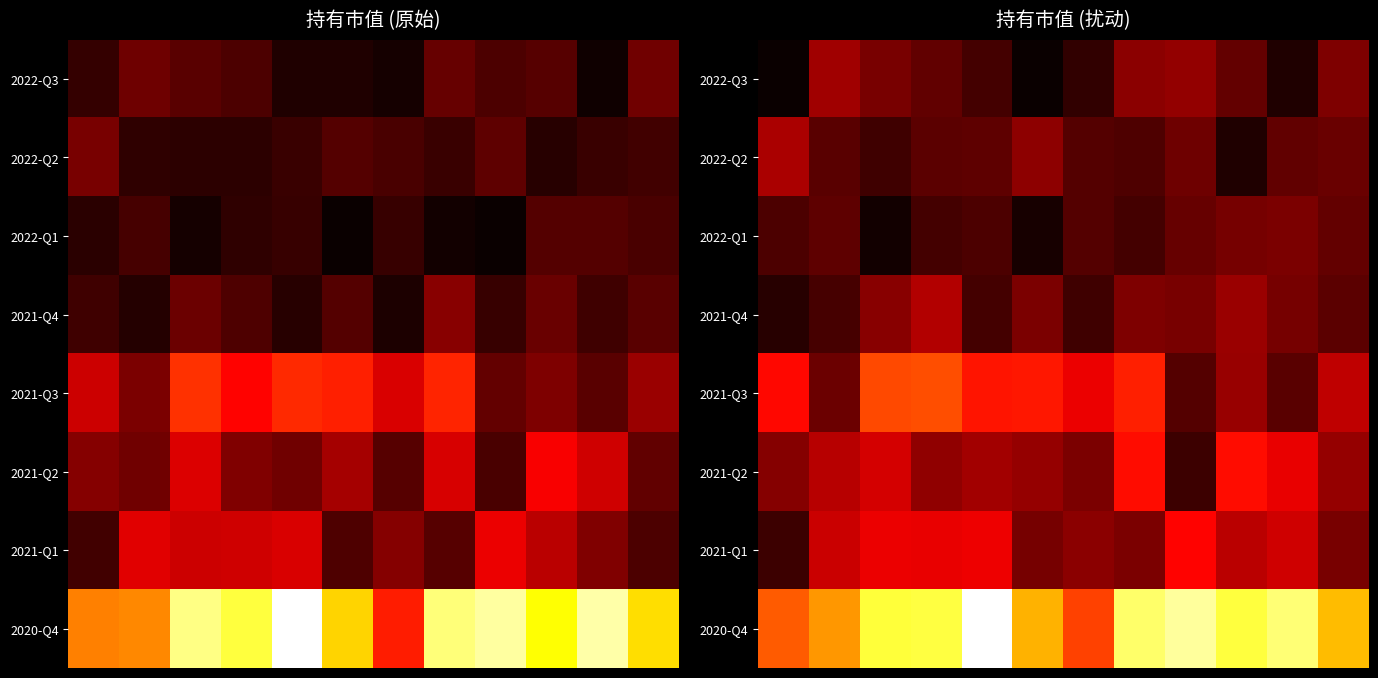

What is the smallest value displayed?

0.2